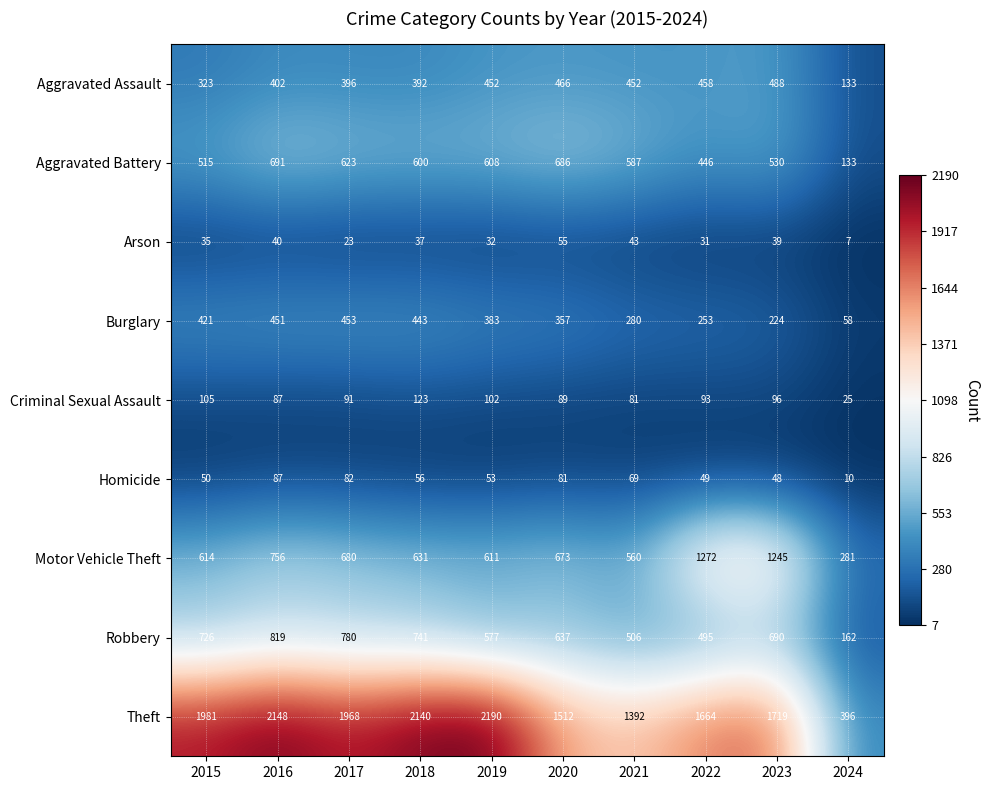

At which category is the sum across all series the highest?

2016